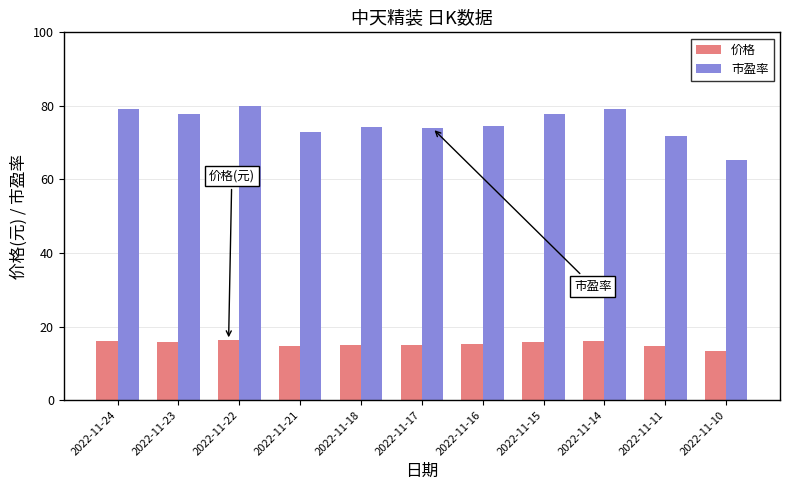

What is the spread (max minus min) of values at 2022-11-14?

63.0